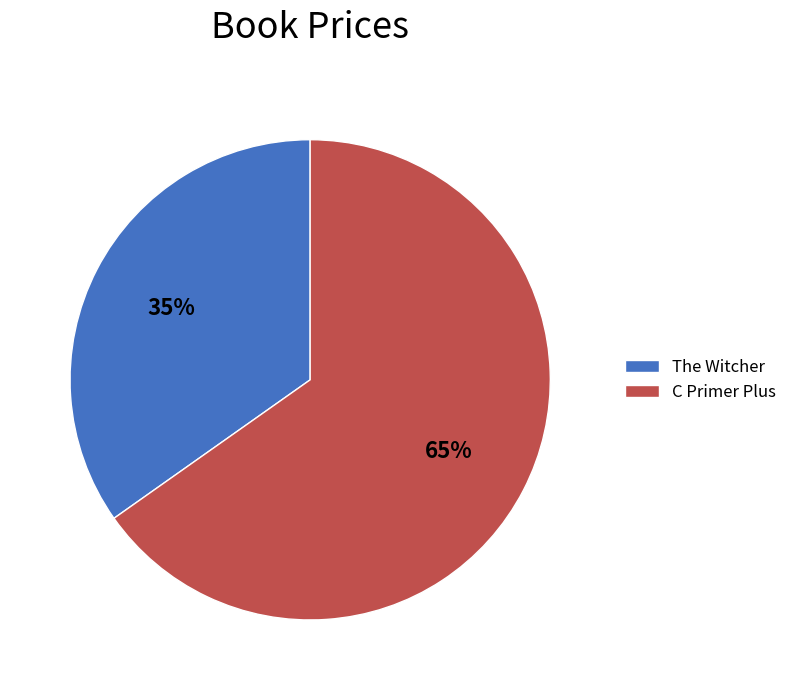

To the nearest percent, what percentage of the pie is C Primer Plus?

65%